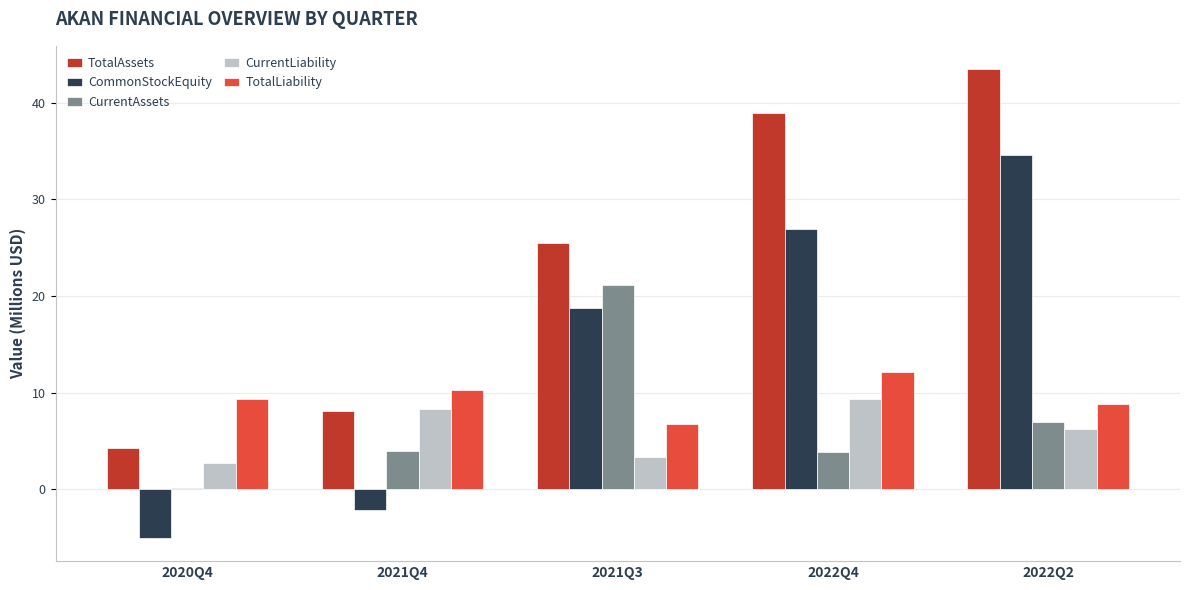

What are all the series names shown in the legend?

TotalAssets, CommonStockEquity, CurrentAssets, CurrentLiability, TotalLiability